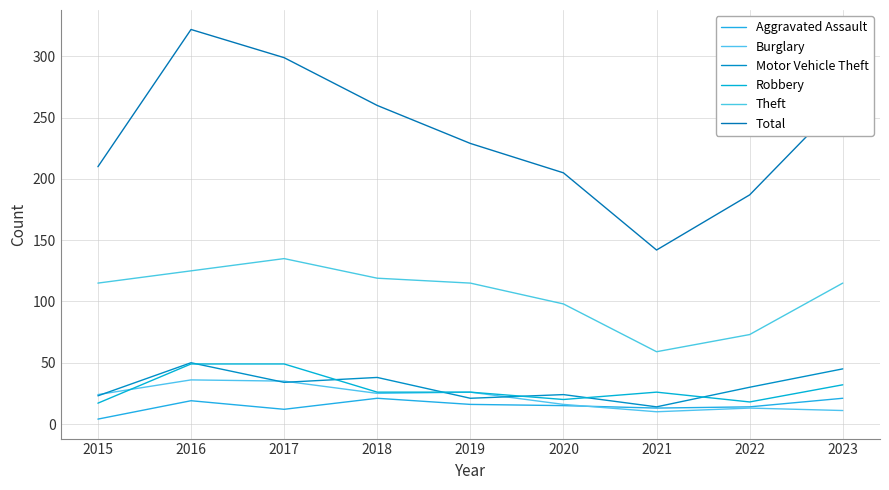

What is the difference between the maximum and second lowest values in the Robbery series?

31